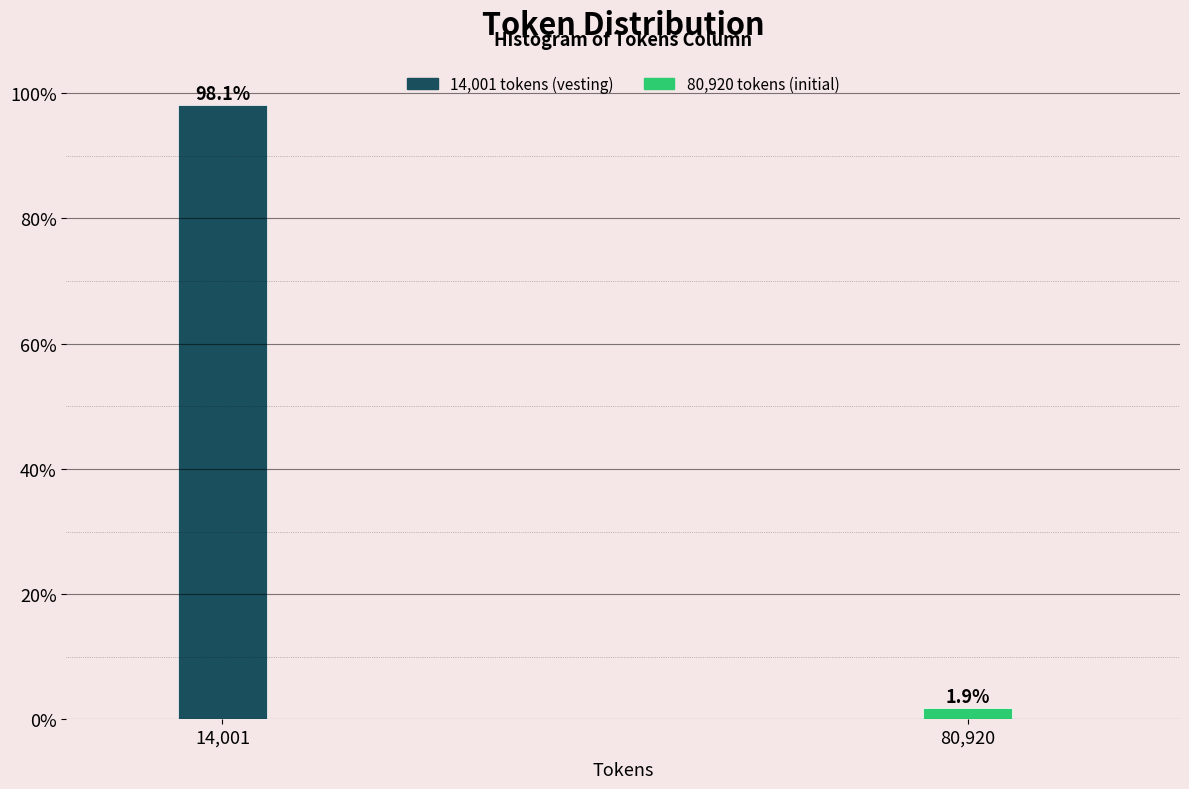

Reading left to right, extract all data points from this chart.

14,001=98.1	80,920=1.9